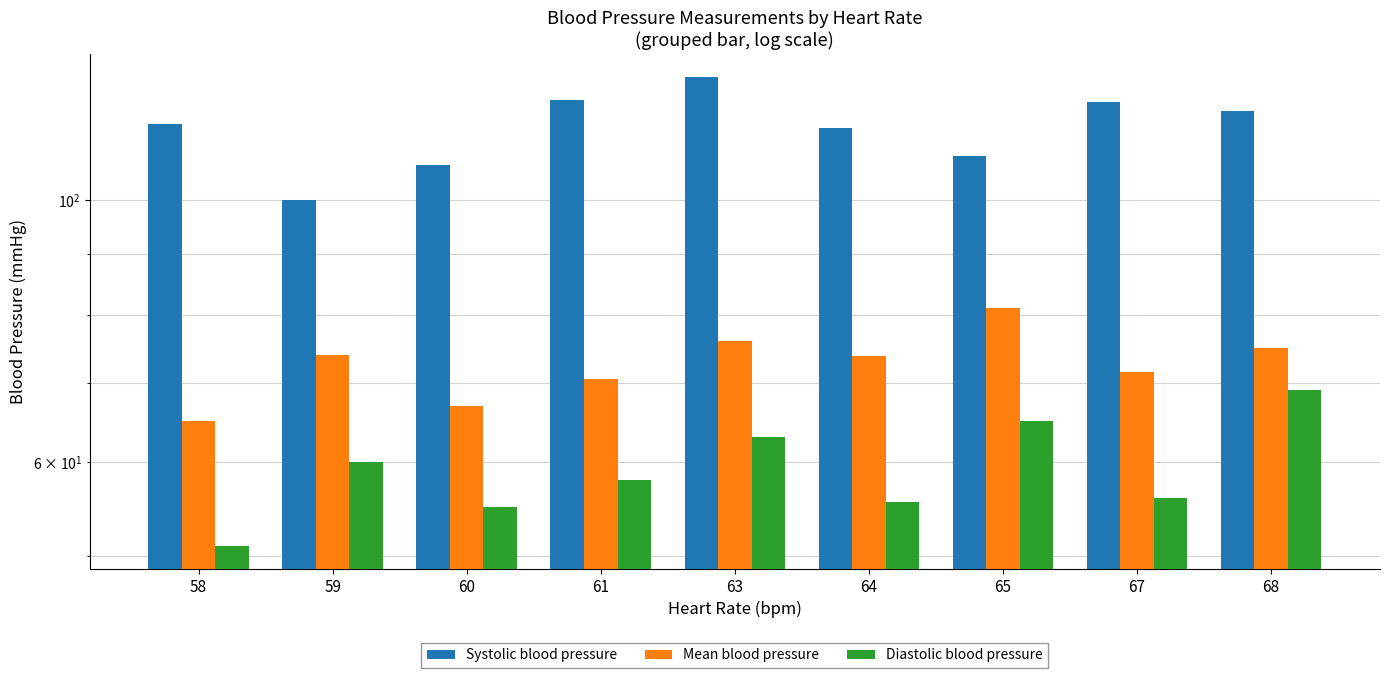

Is it true that Diastolic blood pressure equals 81.1 at 58?

False